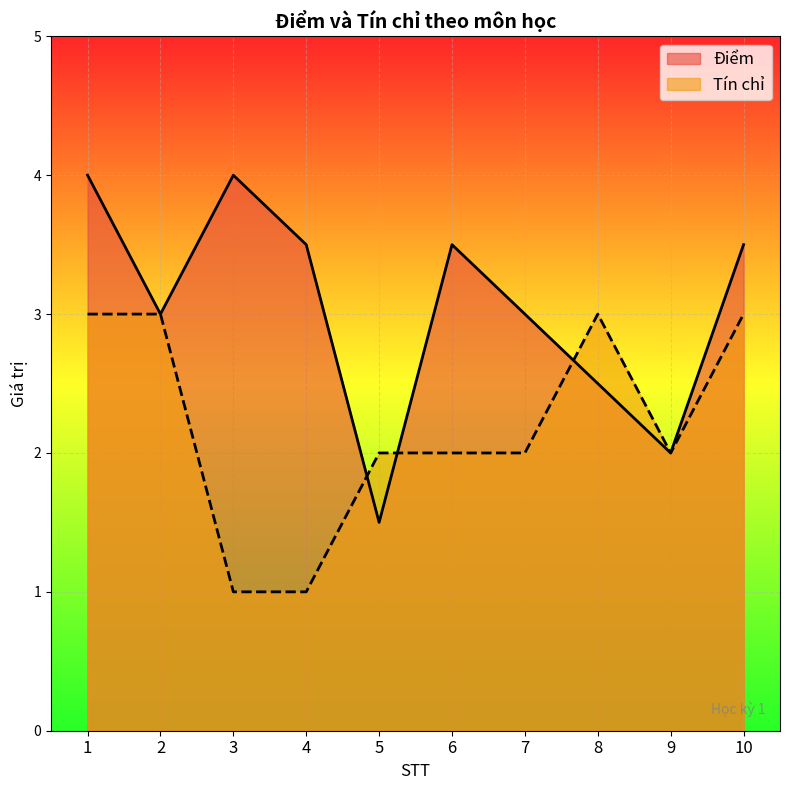

Where is Điểm nearest to the value 2?

9